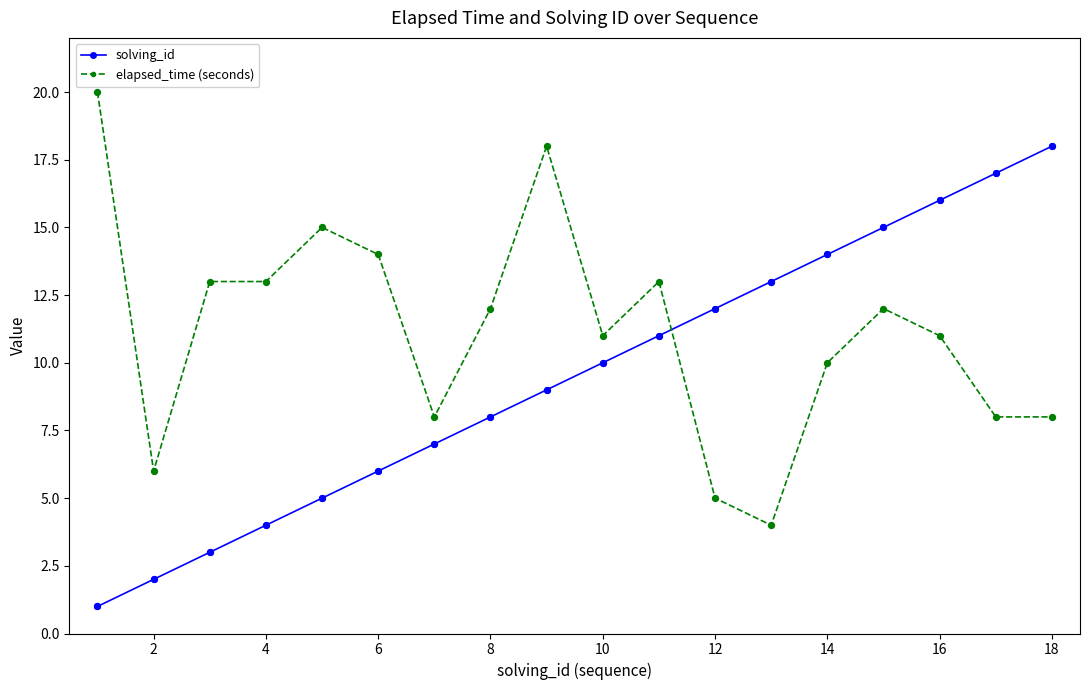

What are all the series names shown in the legend?

solving_id, elapsed_time (seconds)